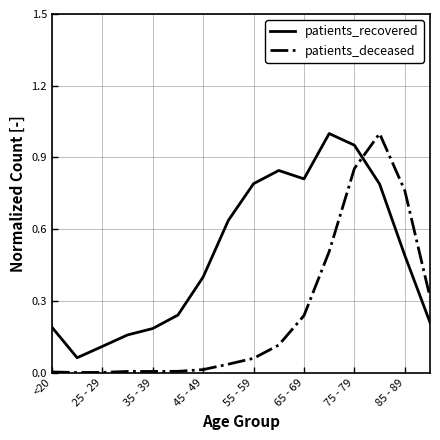

How many categories are shown in the chart?

16